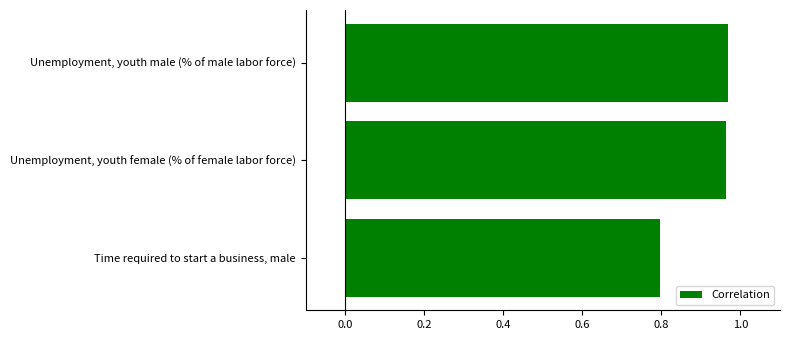

What is the change in value from Time required to start a business, male to Unemployment, youth female (% of female labor force)?

+0.2